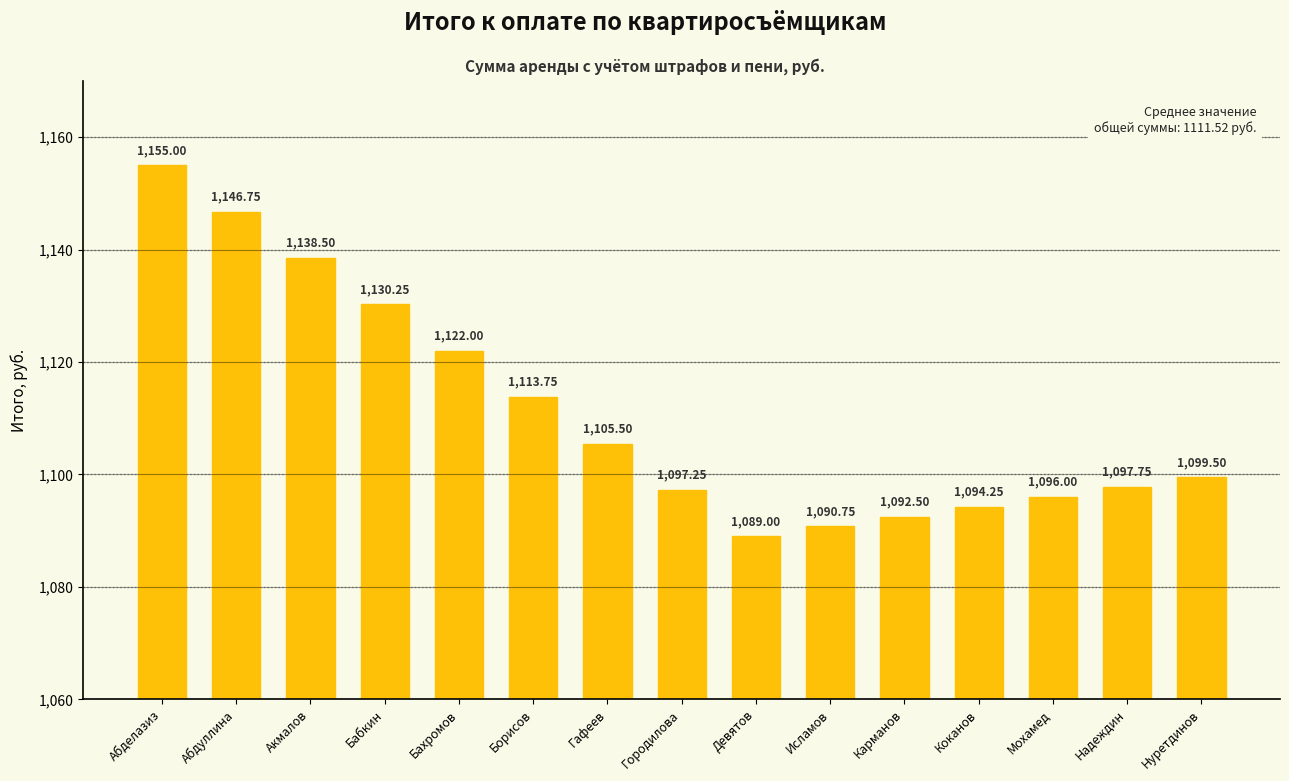

What is the difference between the values at Исламов and Бабкин?

39.5